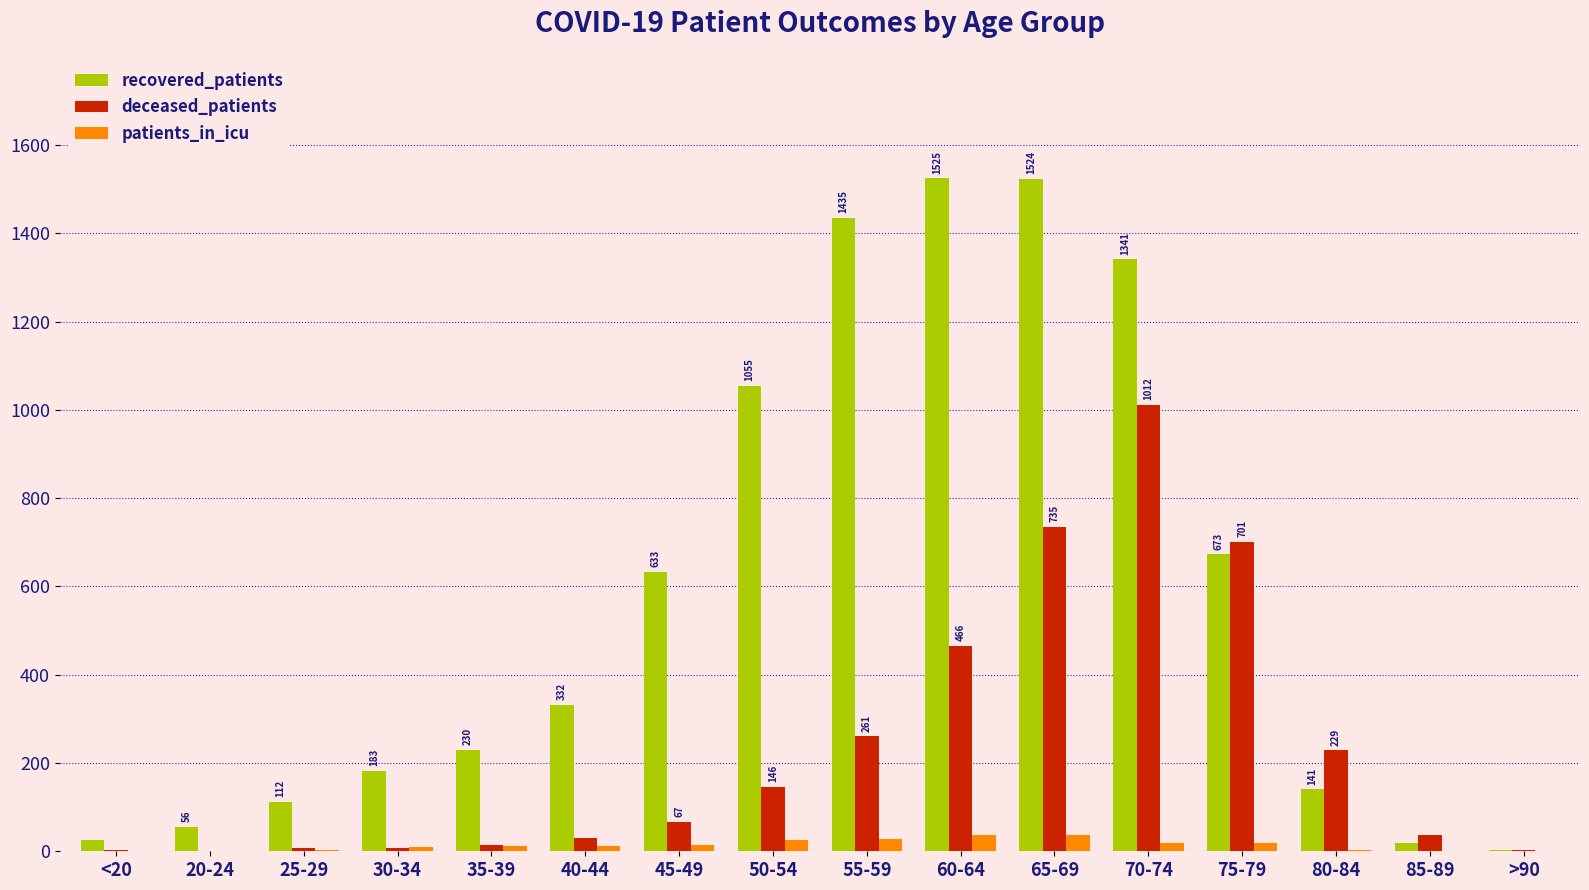

What is the sum of all recovered_patients values?

9286